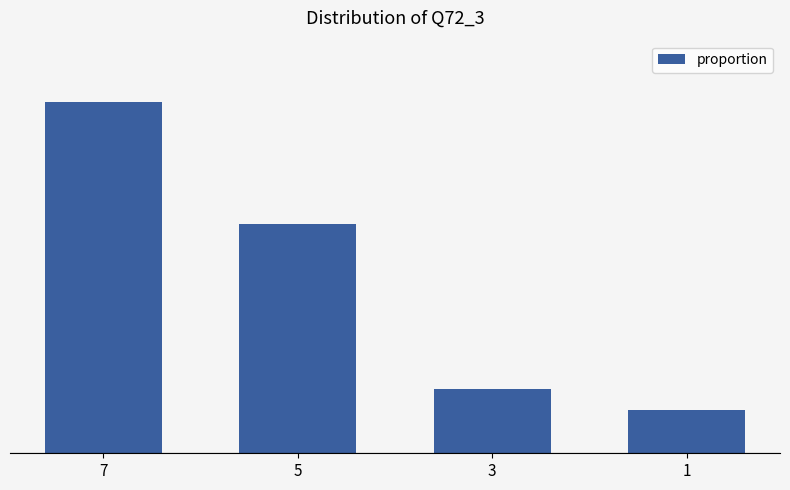

What is the value of the 3rd bar from the left?

0.1